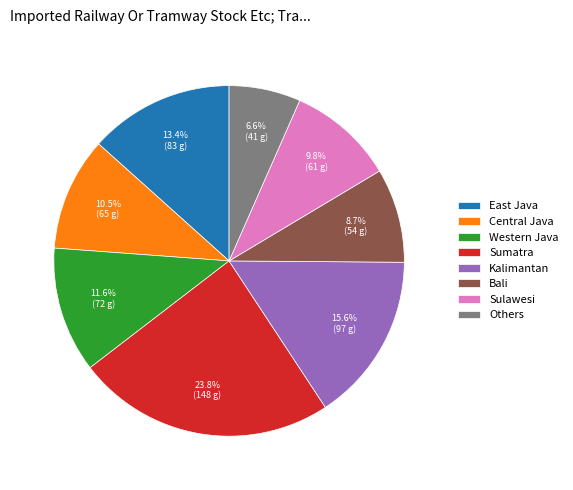

Is there a majority slice in this chart?

No